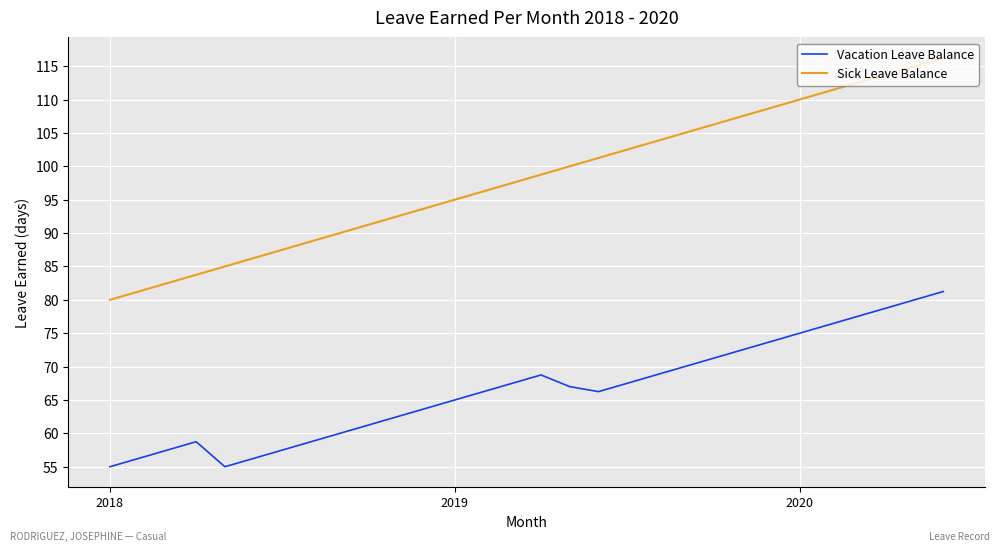

How many lines are shown in the chart?

2